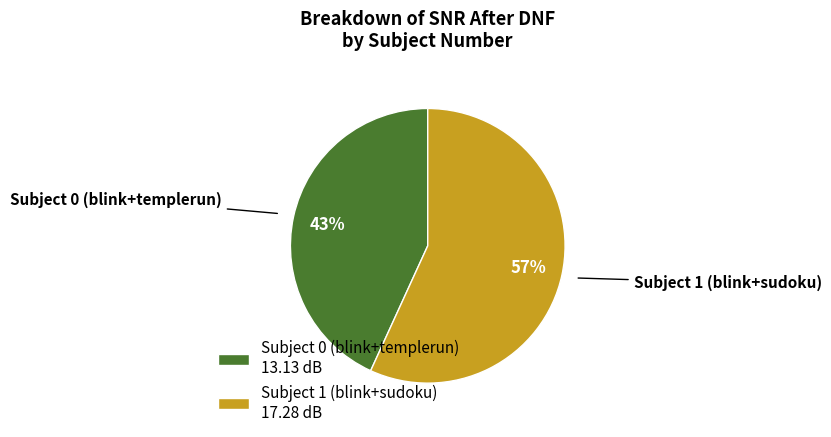

True or false: Subject 0 (blink+templerun) accounts for 43% of the total.

True